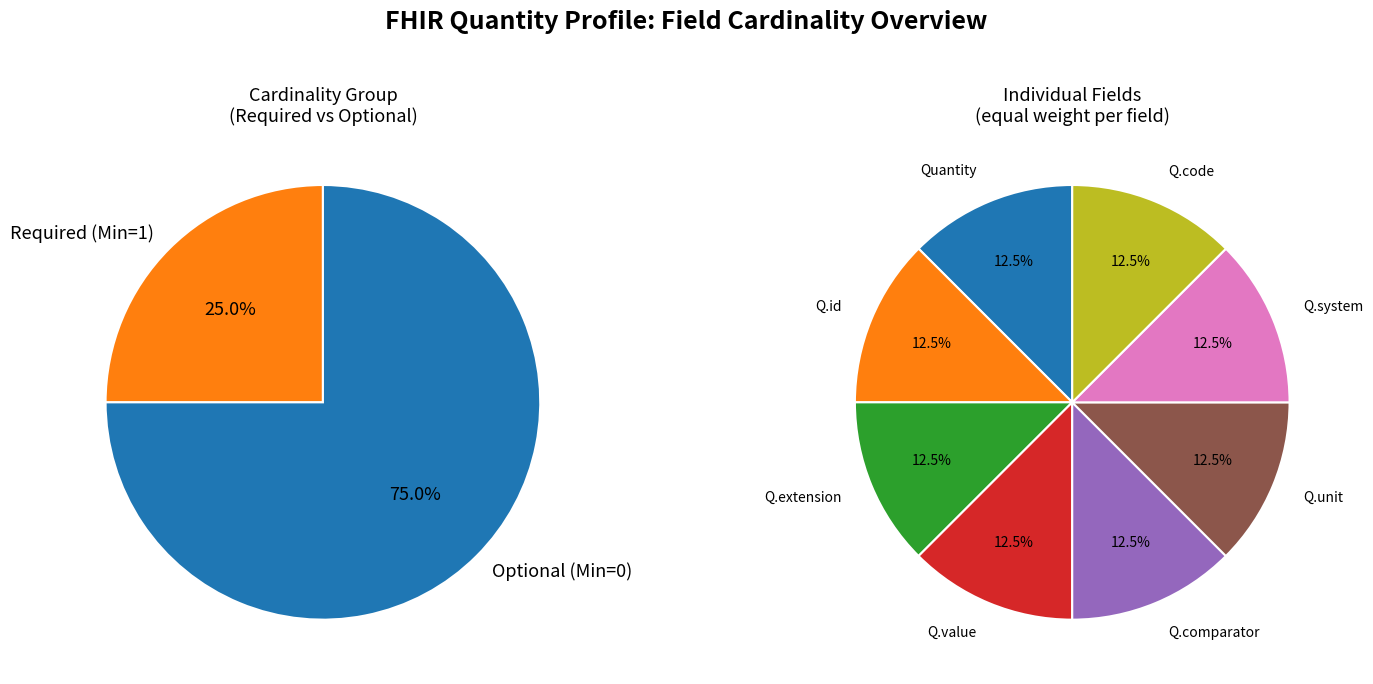

Is it true that Quantity.id is 1% of the pie?

False